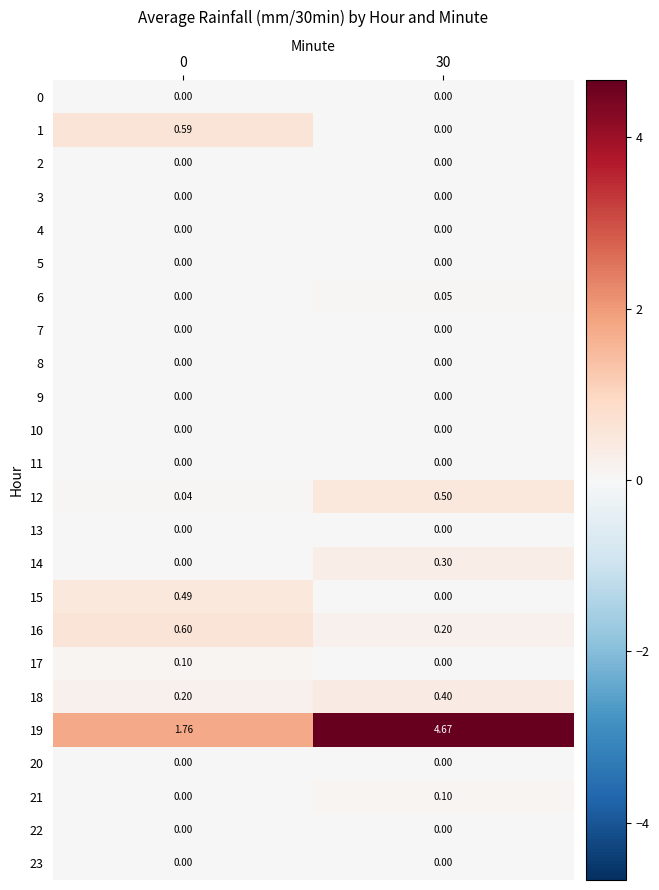

Is the value of 11 at 0 greater than the value of 6 at 30?

No